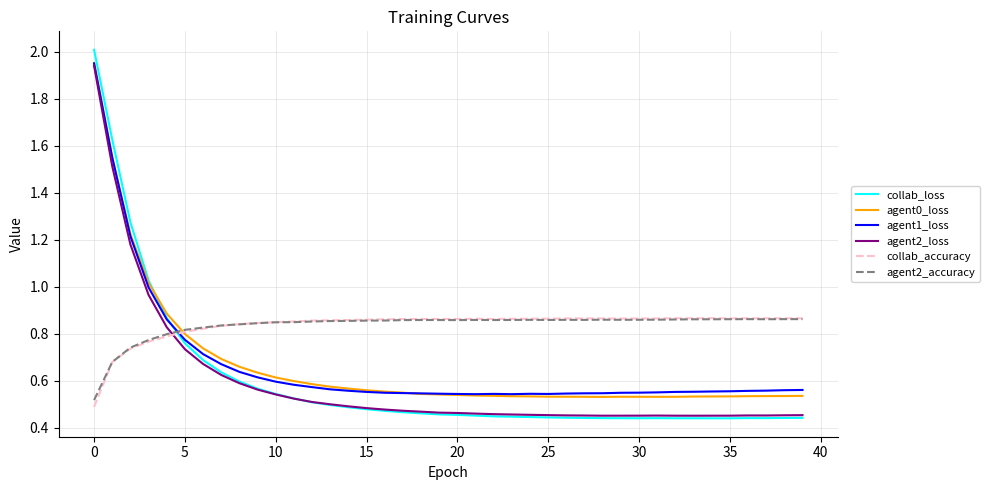

Which series has the largest range (max minus min)?

collab_loss